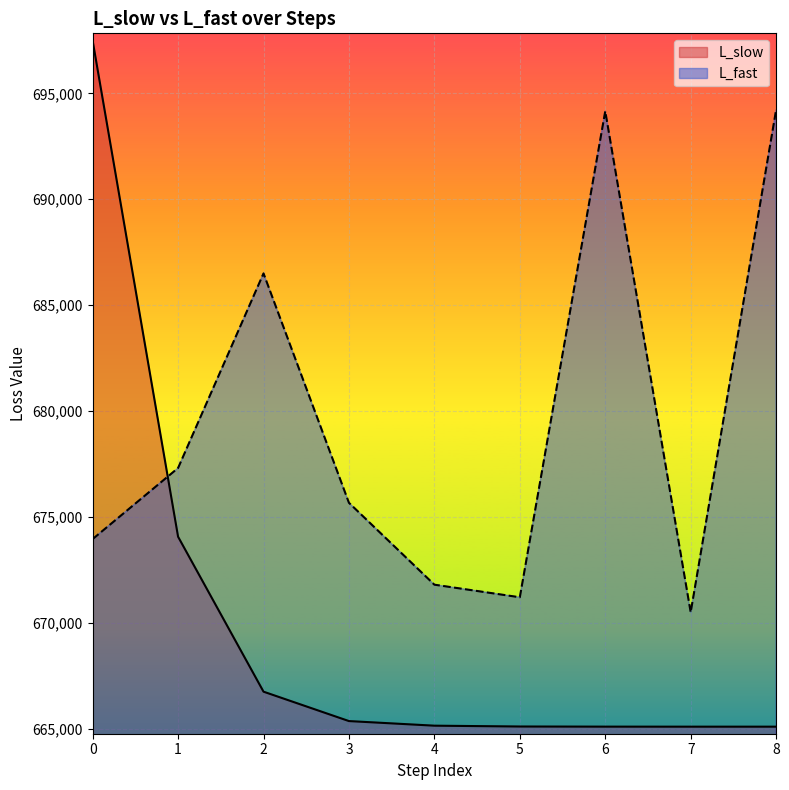

True or false: L_slow has more than 1 points higher than both neighbors.

False